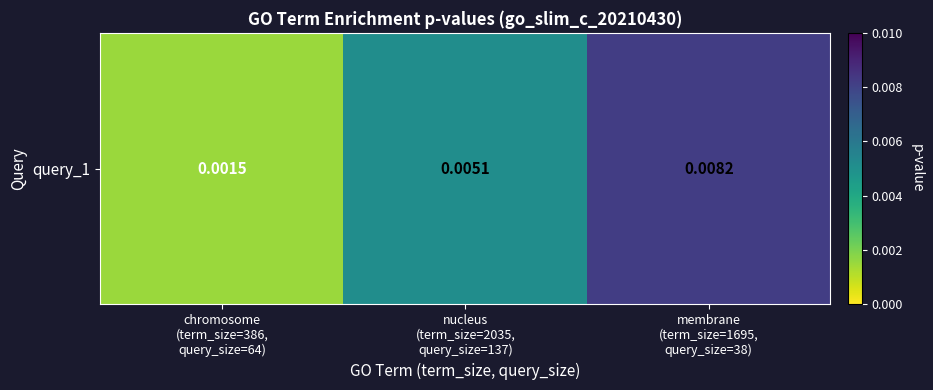

True or false: the data shows 0.0 at membrane
(term_size=1695,
query_size=38).

True